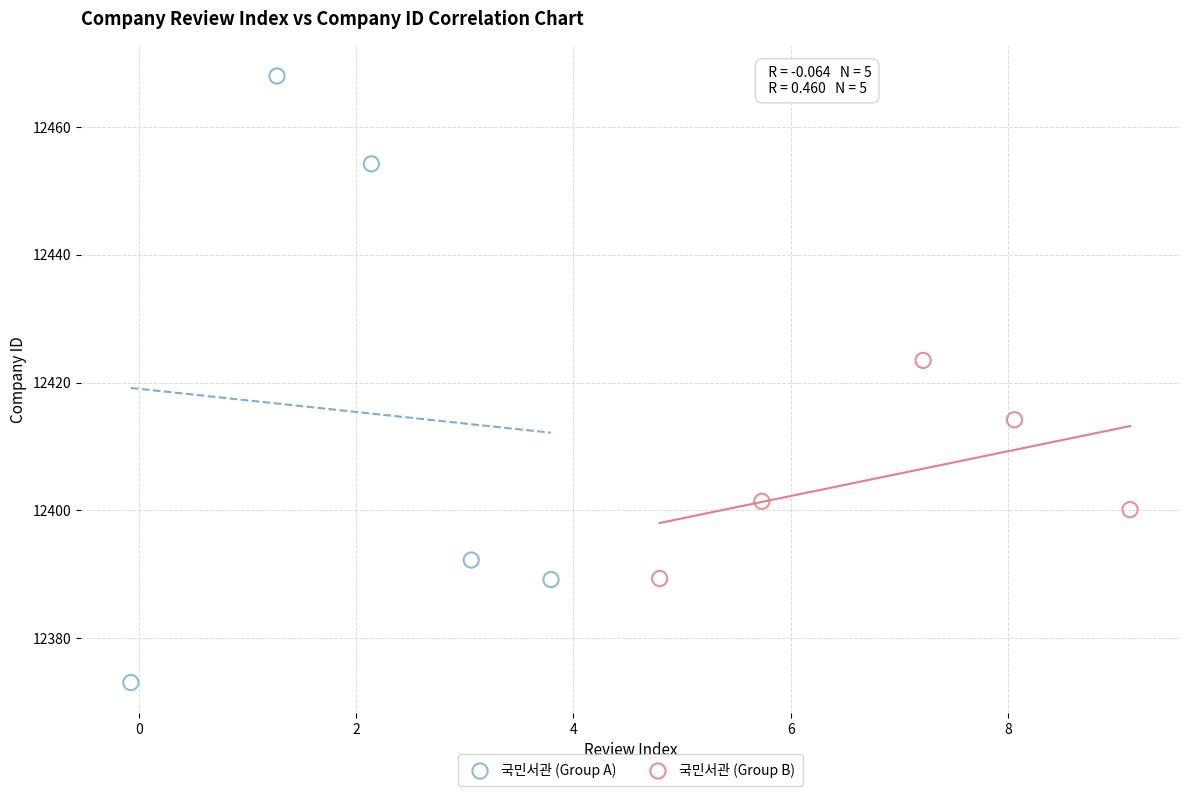

Which series contains the highest Y value?

국민서관 (Group A)